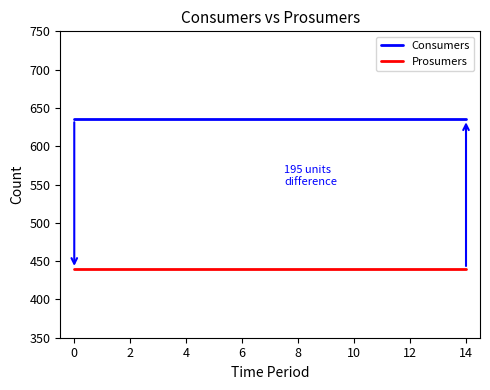

Does the chart have visible grid lines?

No